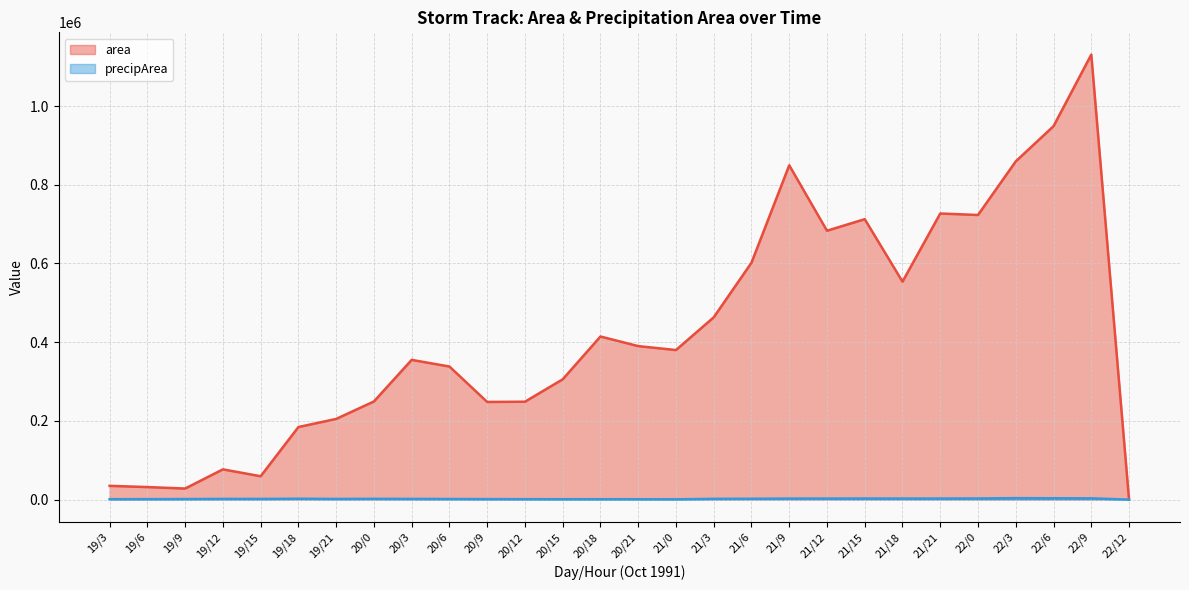

At which label does precipArea (line) first exceed 1759?

19/18